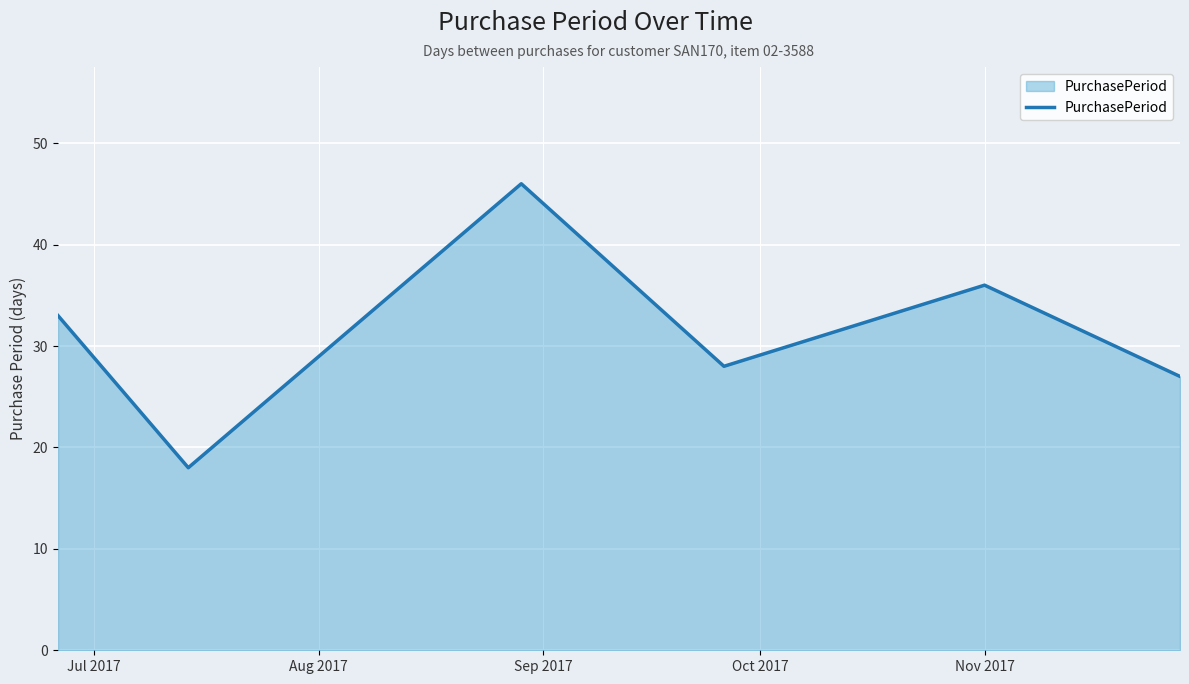

What is the sum of all values?

188